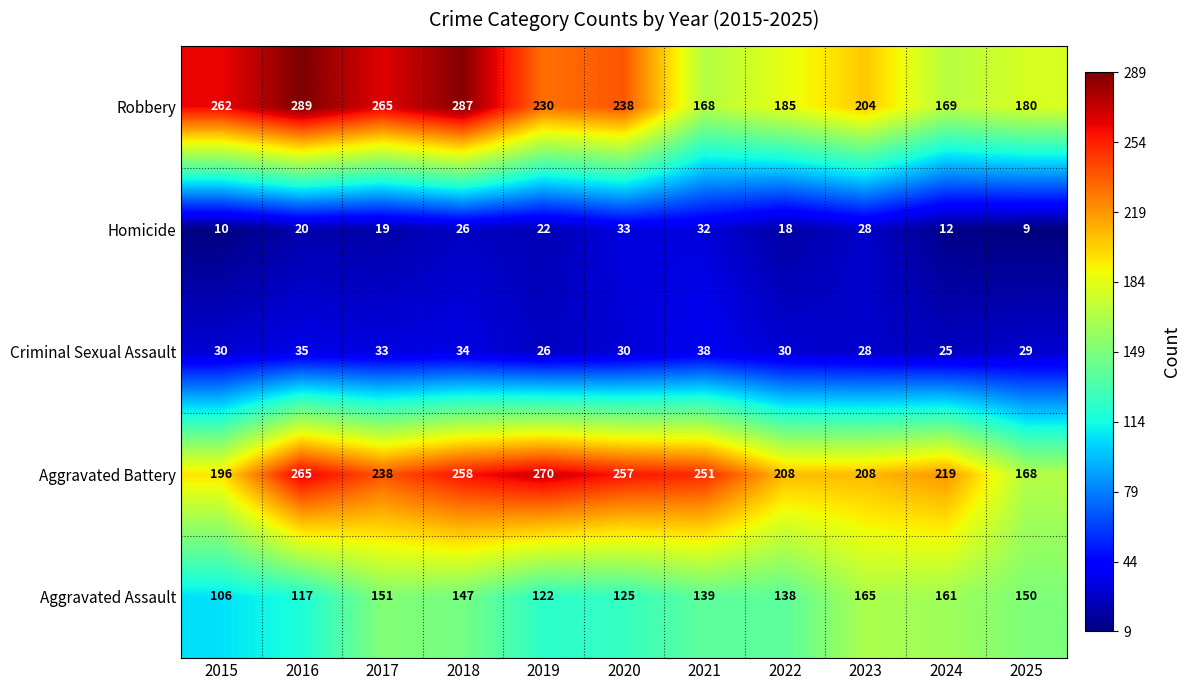

At how many categories does at least one series exceed 18?

11